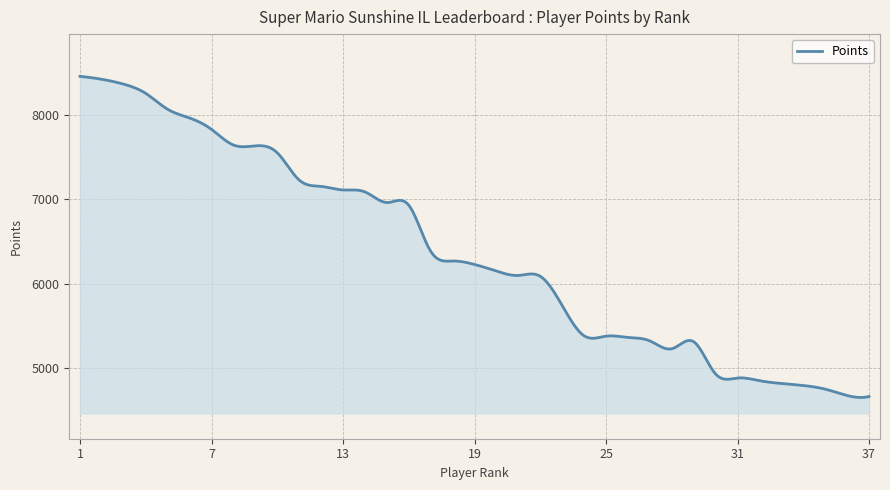

What is the minimum value shown in the chart?

4655.5